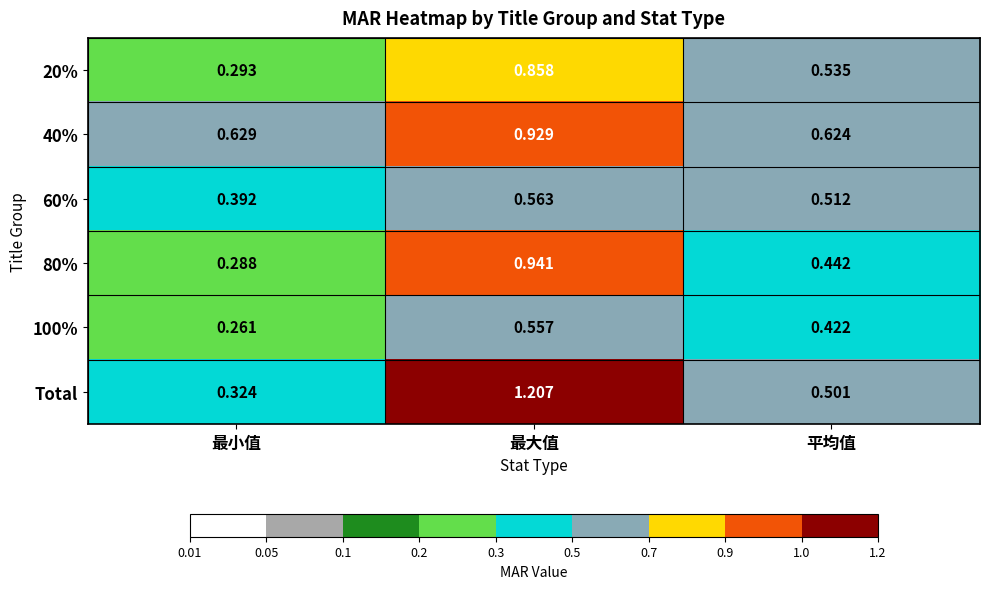

What is the total value across all series at 平均值?

3.0